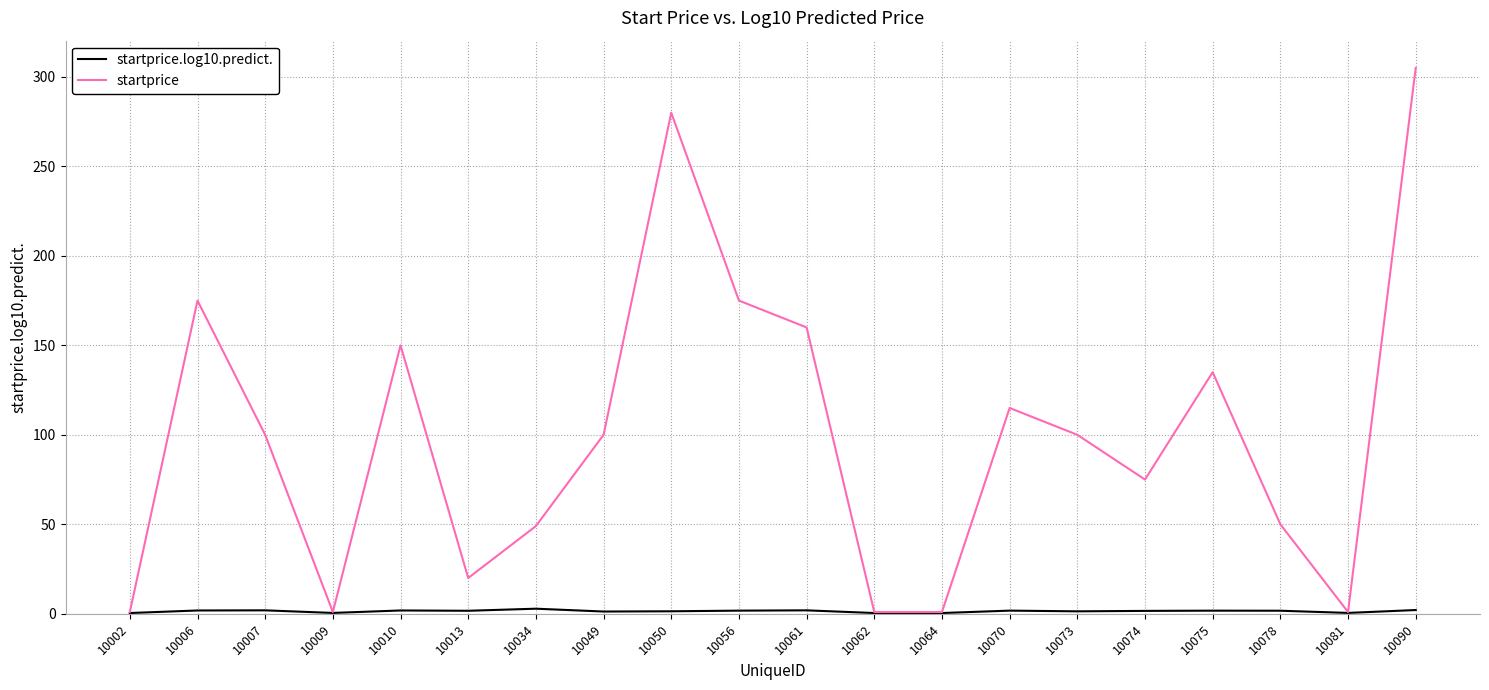

At which label does startprice first exceed 100?

10006